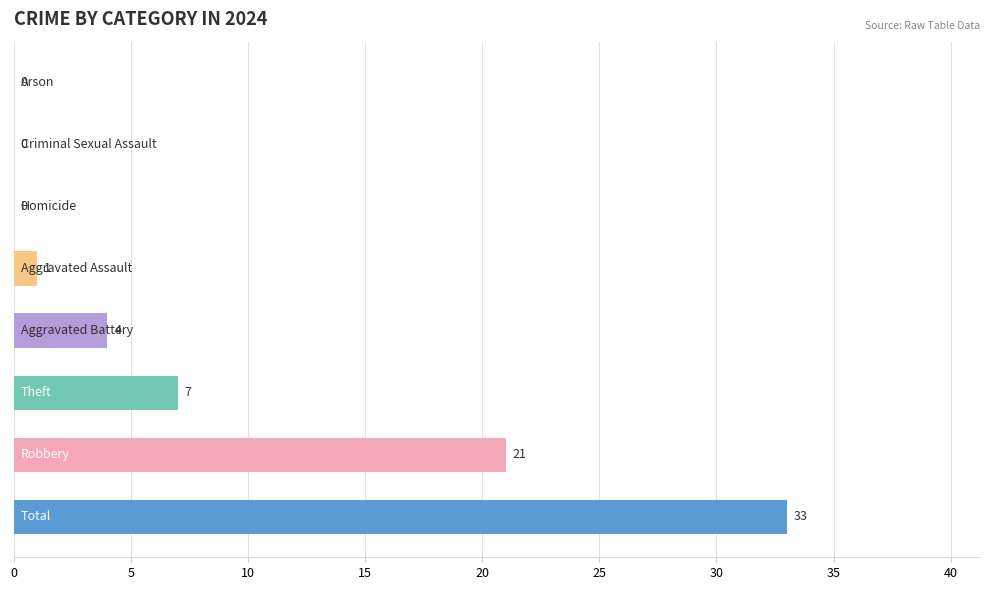

What is the sum of all values?

66